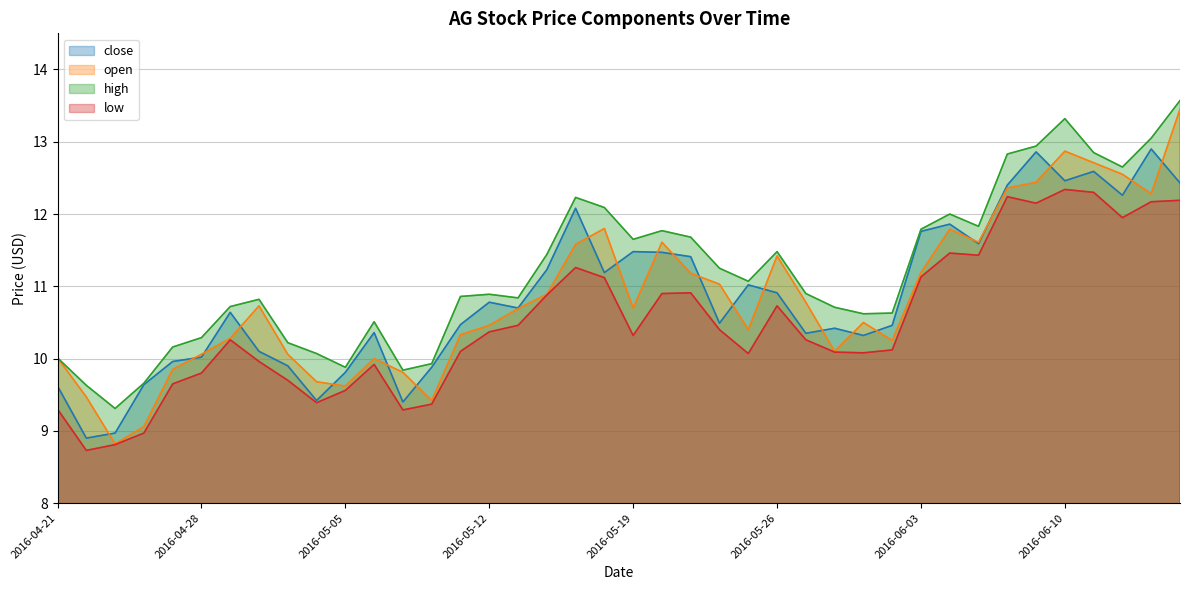

Does the chart display data point markers on the line(s)?

No